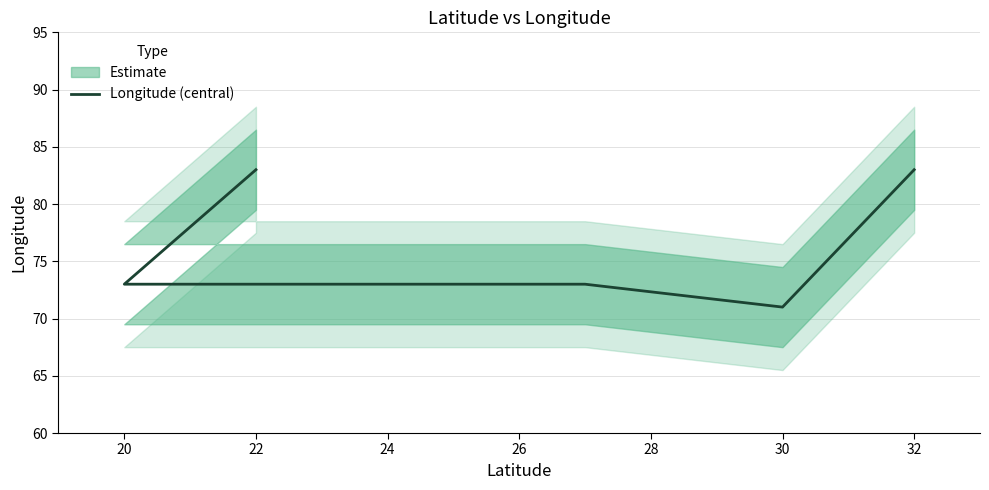

How many categories are shown in the chart?

5